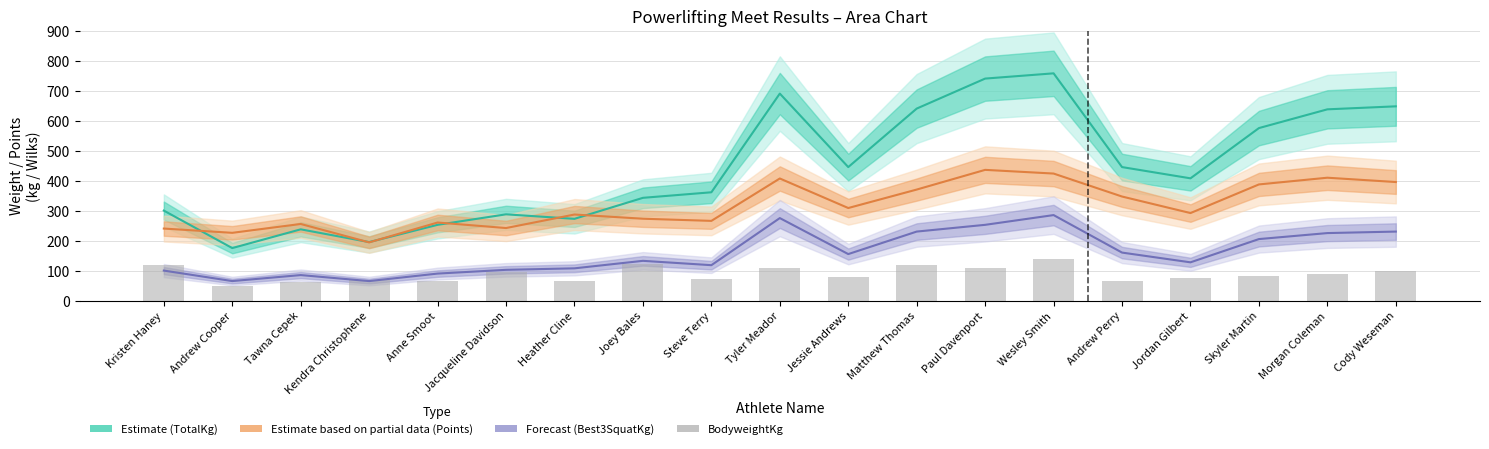

Which has a higher value, Skyler Martin or Steve Terry?

Skyler Martin